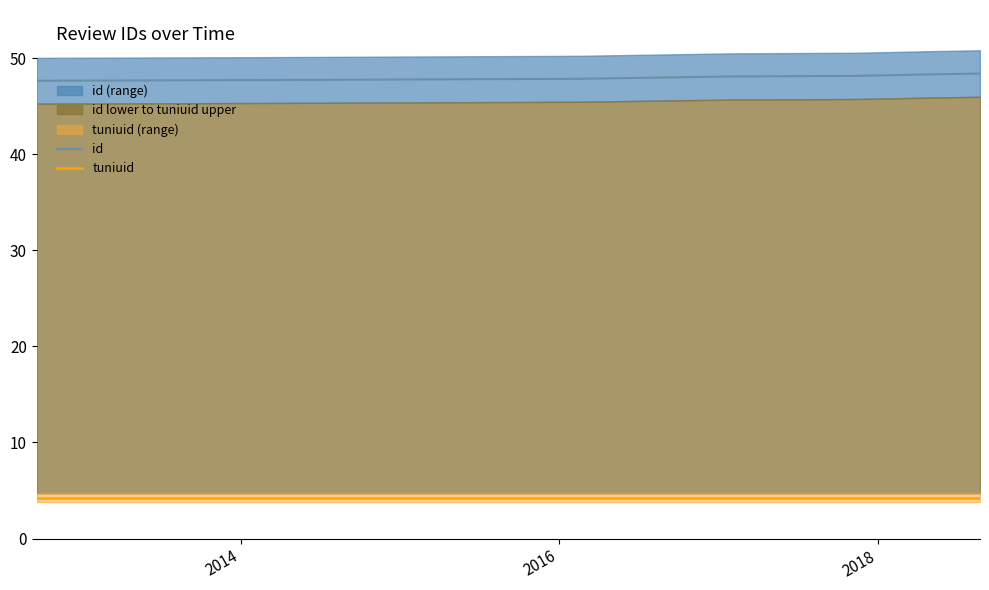

Which series has the widest spread of values?

id